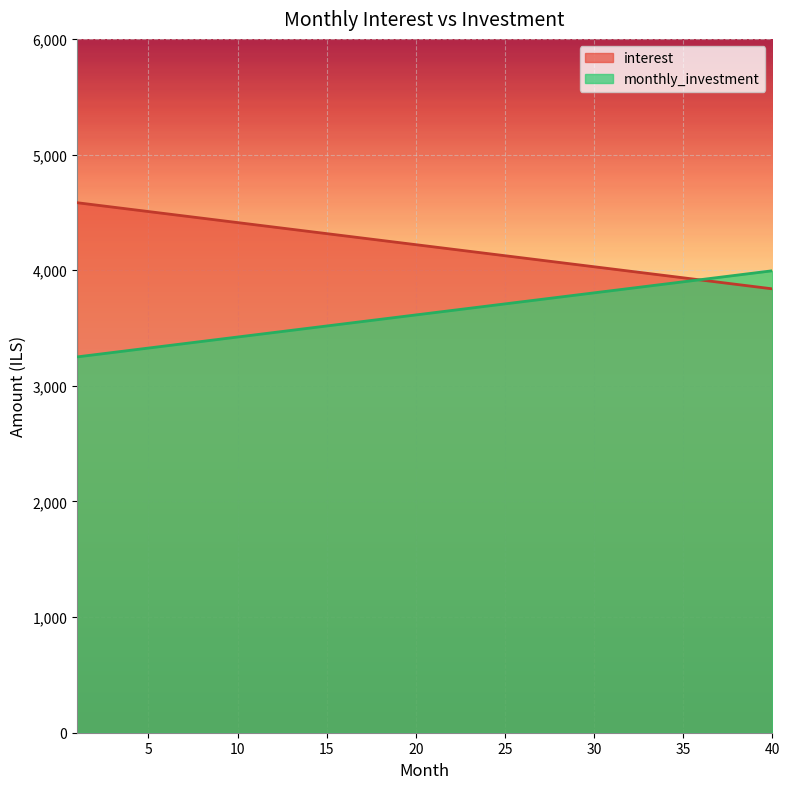

How many data points in interest are above 4220?

20